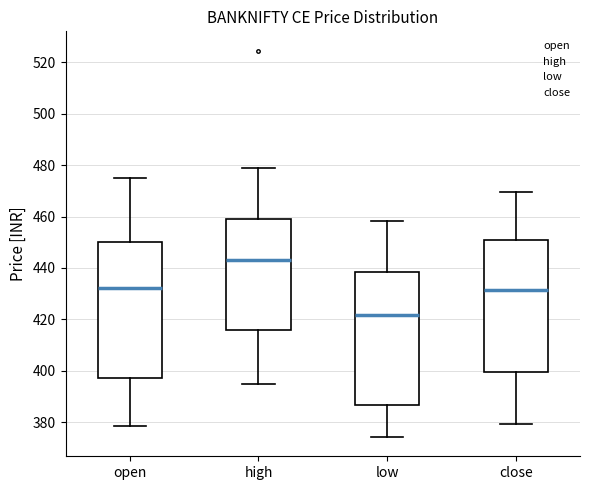

Reading left to right, transcribe this box plot: for each box, give where its median line is, the range the box spans, and where its two whiskers end, as read against the y-axis. The values are not printed on the chart, so give them approximately, as read against the axis.

open: median 432, box 398 to 450, whiskers 378 to 476
high: median 444, box 416 to 460, whiskers 394 to 480
low: median 422, box 386 to 438, whiskers 374 to 458
close: median 432, box 400 to 450, whiskers 380 to 470